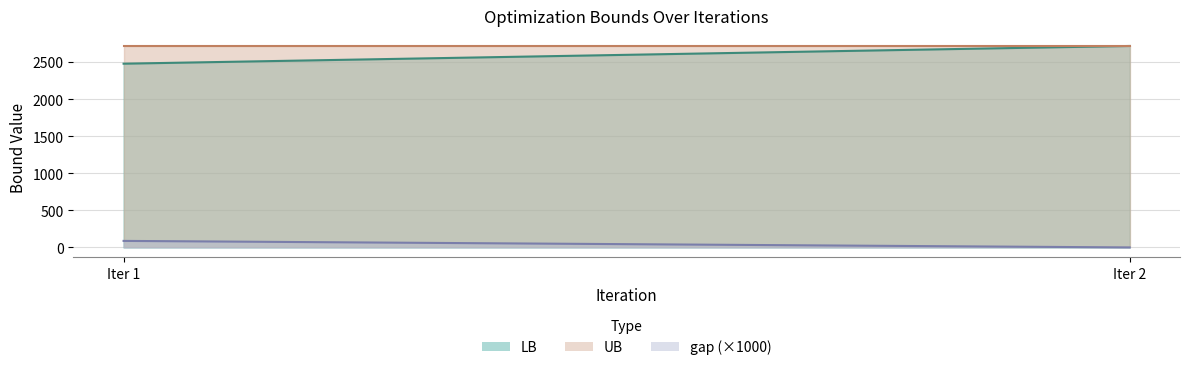

How many categories are shown in the chart?

2